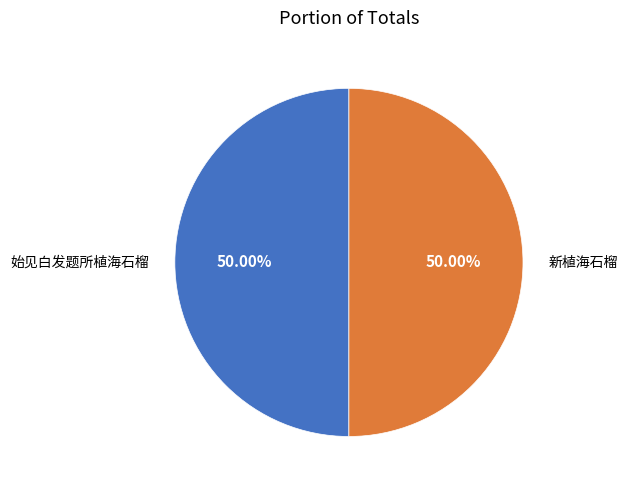

Approximately how many times larger is the value at 始见白发题所植海石榴 compared to 新植海石榴?

1.0